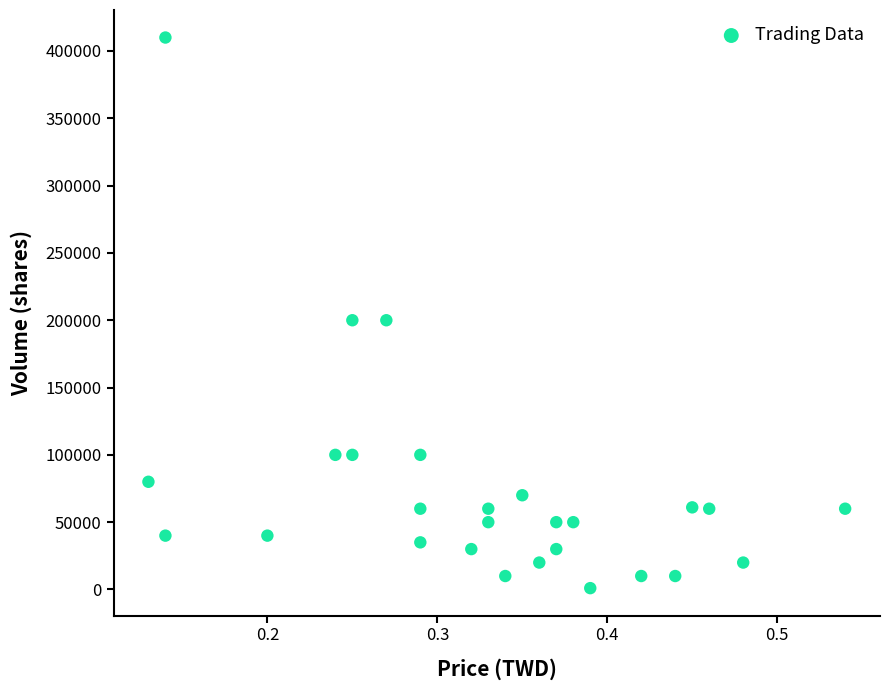

What is the range of Y values (max minus min)?

409000